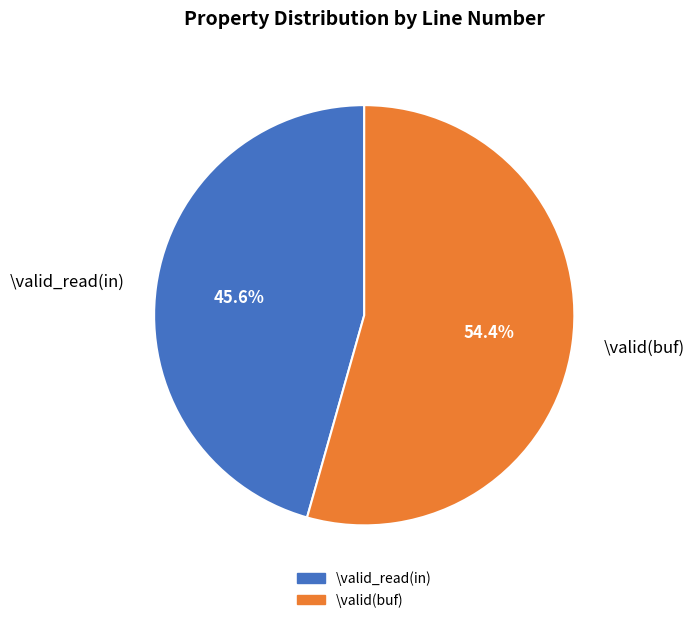

Which has a higher value, \valid_read(in) or \valid(buf)?

\valid(buf)